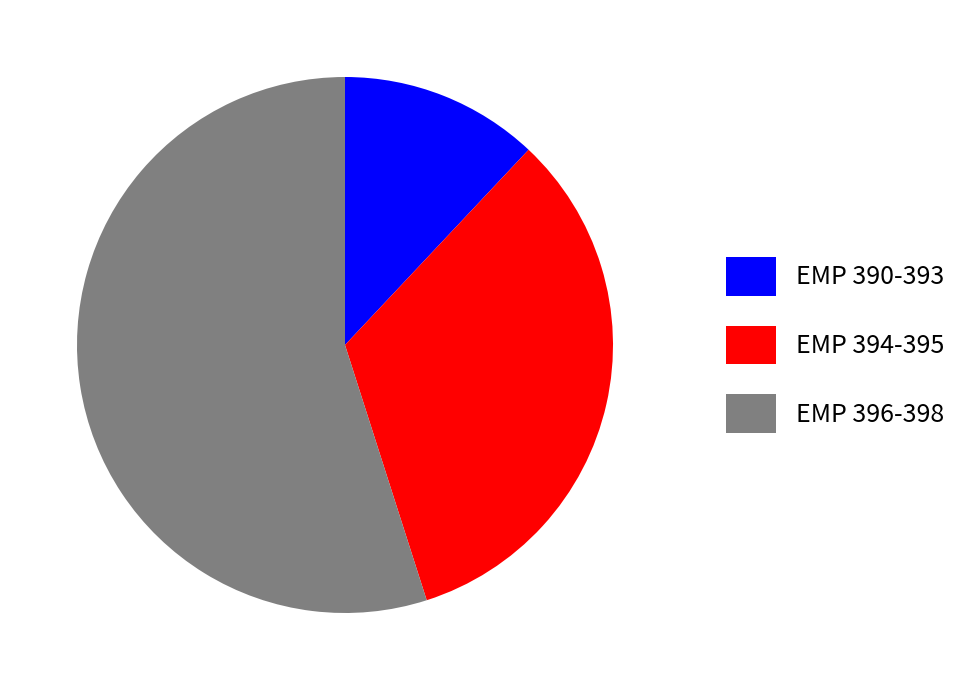

Rank the categories by value from highest to lowest.

EMP 396-398, EMP 394-395, EMP 390-393